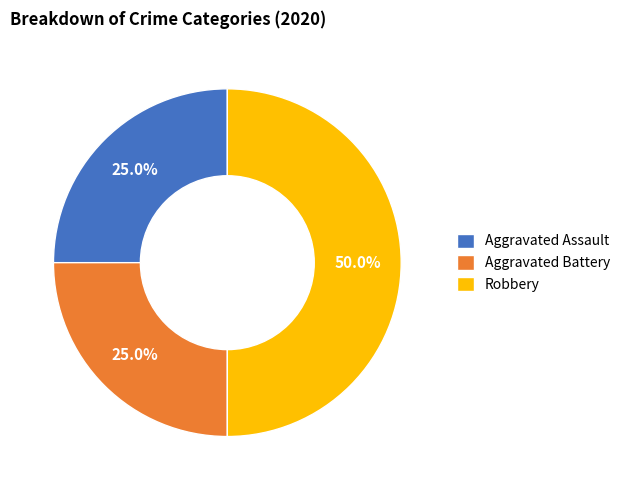

What is the ratio of the value at Aggravated Assault to the value at Aggravated Battery?

1.0